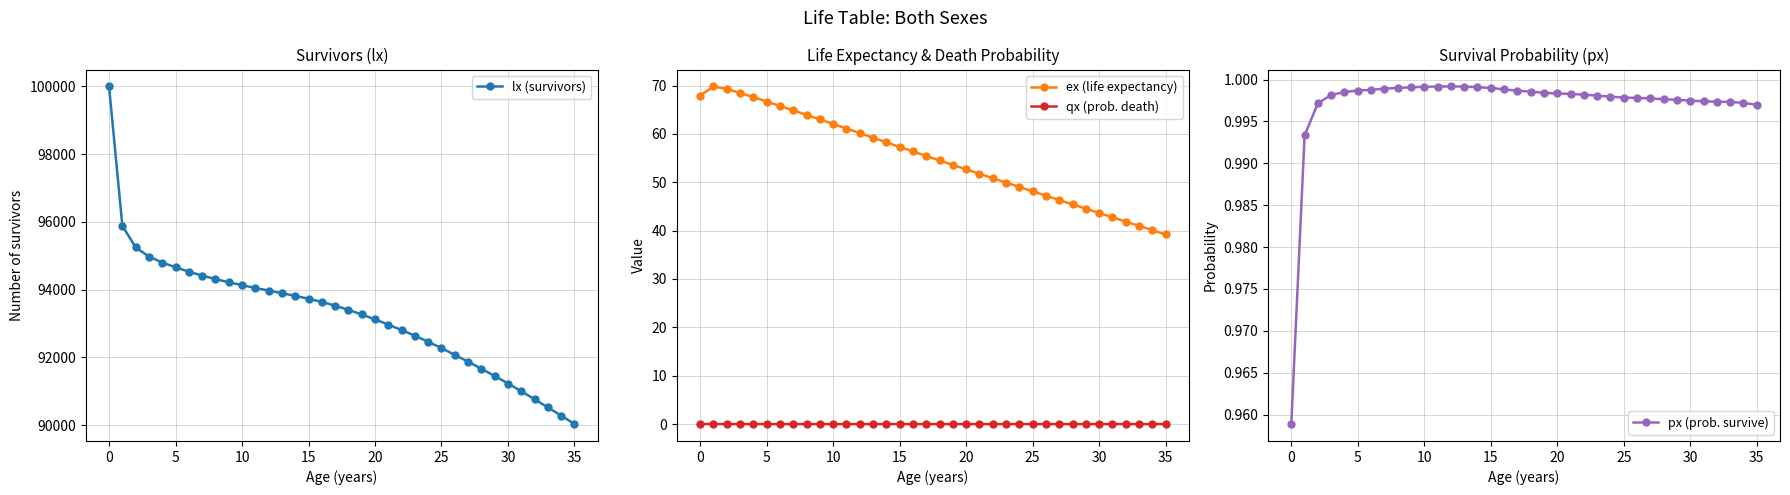

Is it true that qx (prob. death) equals 0.0 at 32?

True